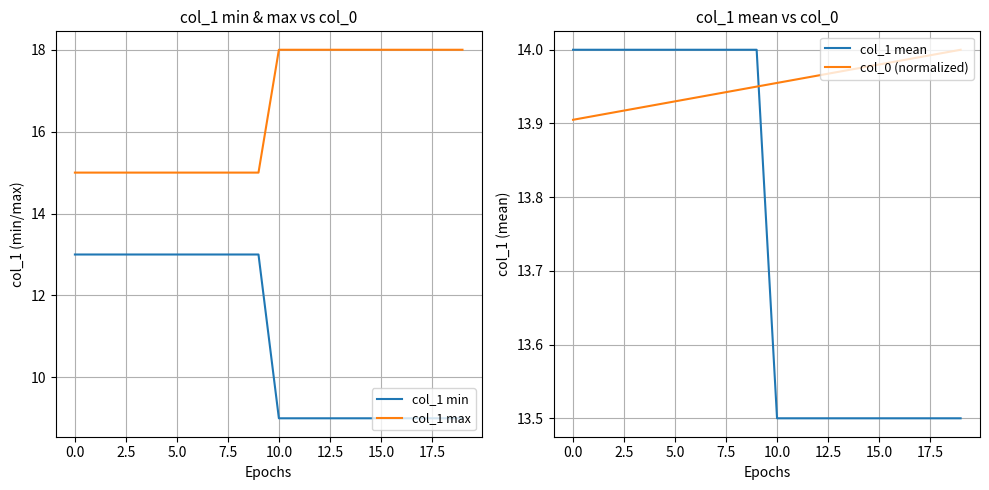

Is it true that col_1 max equals 18 at 15.0?

True